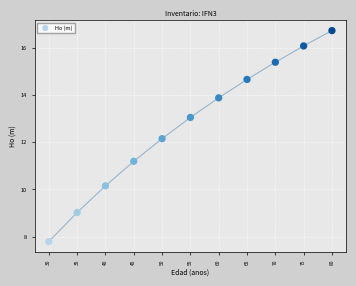

What Y value in the scatter plot is closest to 12?

12.2